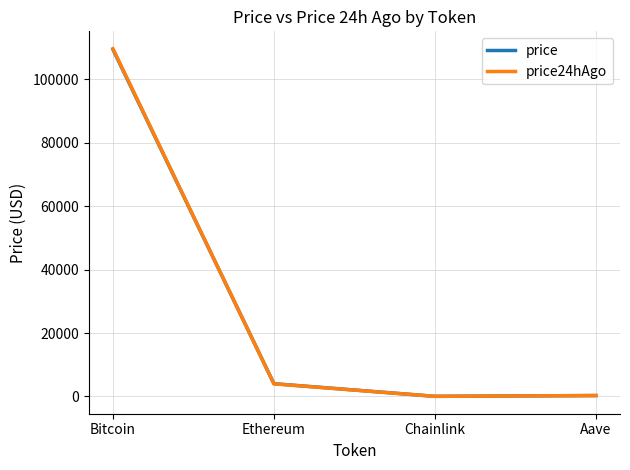

How many distinct data groups are displayed?

2